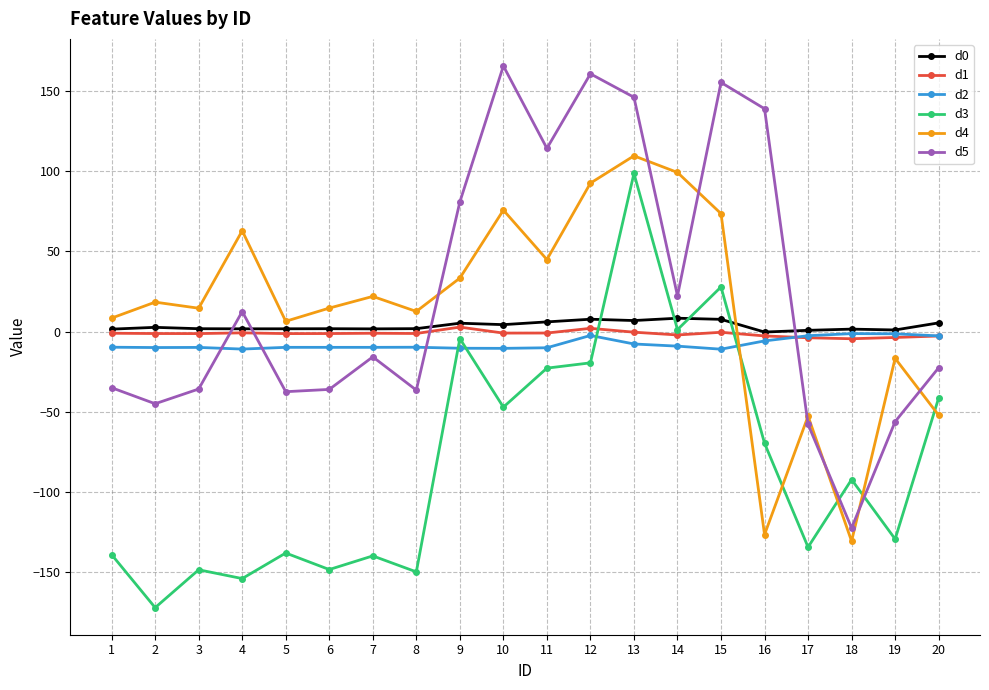

What is the maximum value shown in the chart?

165.4